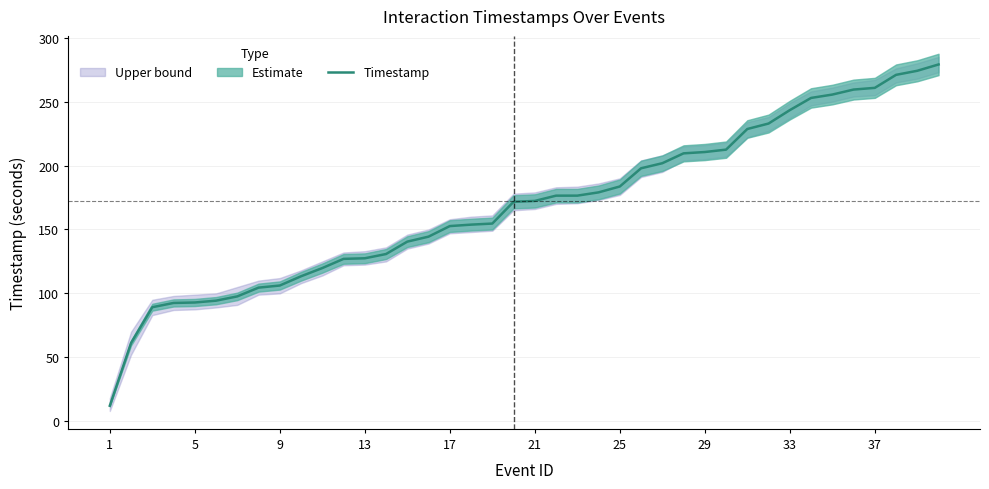

What is the minimum value for Timestamp?

12.1